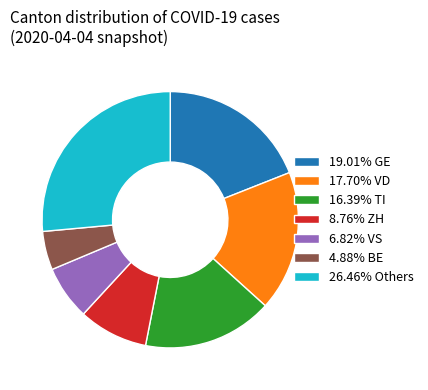

How many segments does this pie chart have?

7